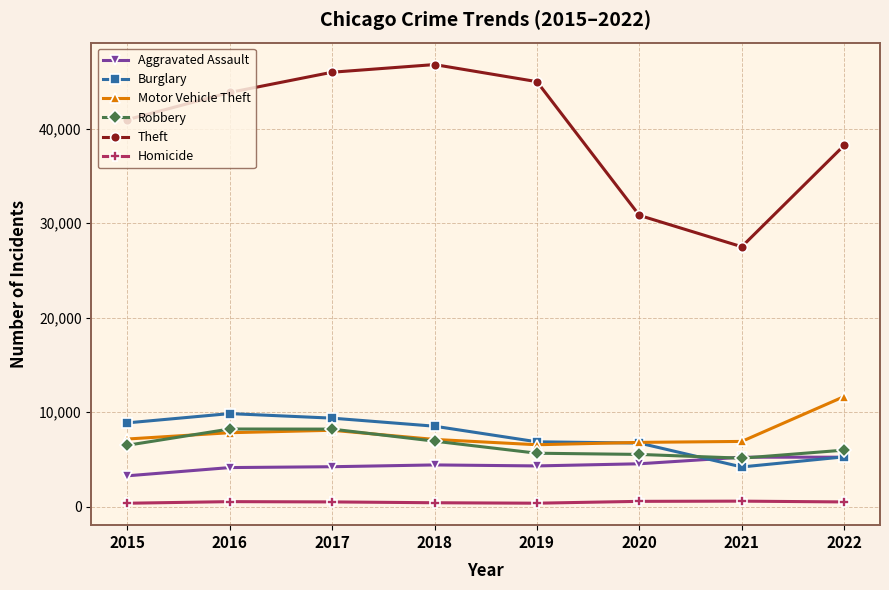

Which series has the widest spread of values?

Theft